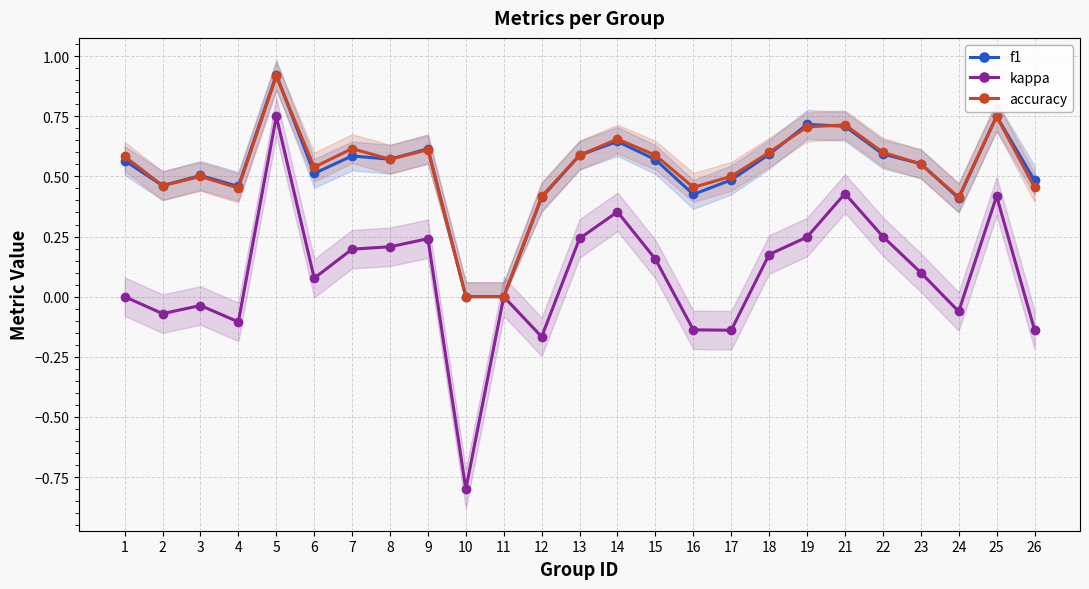

What value does the accuracy series have at 24?

0.4